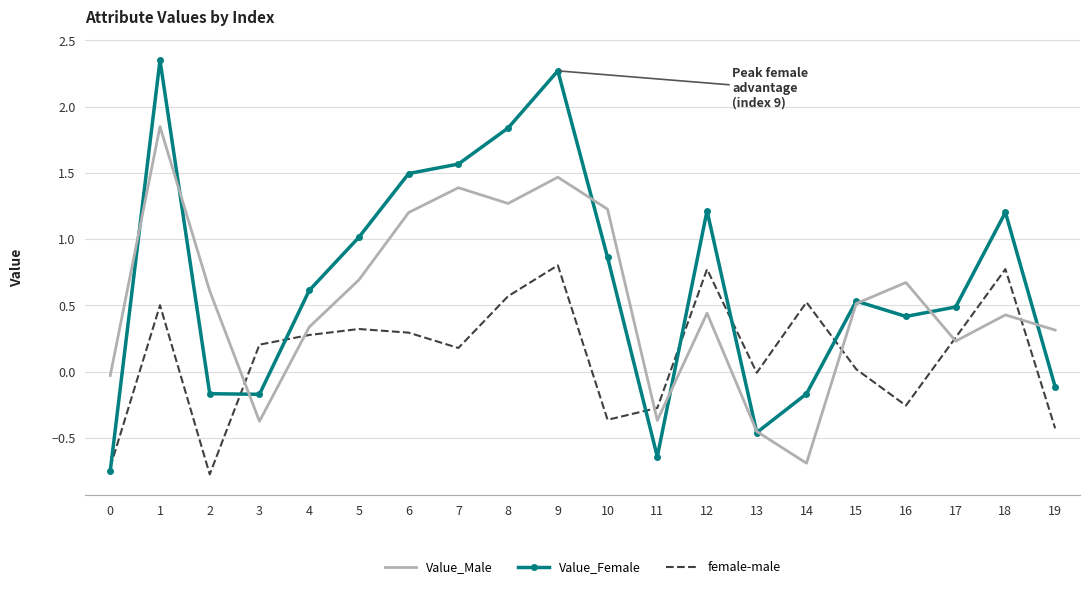

Between 17 and 18, which series saw the biggest shift?

Value_Female